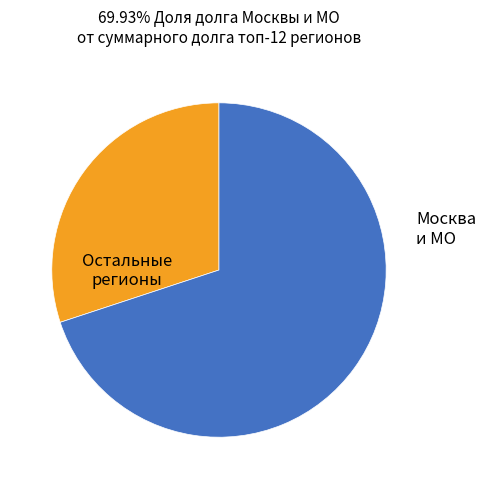

Is there a majority slice in this chart?

Yes